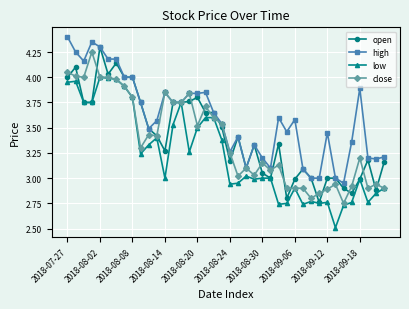

What is the greatest value displayed?

4.4